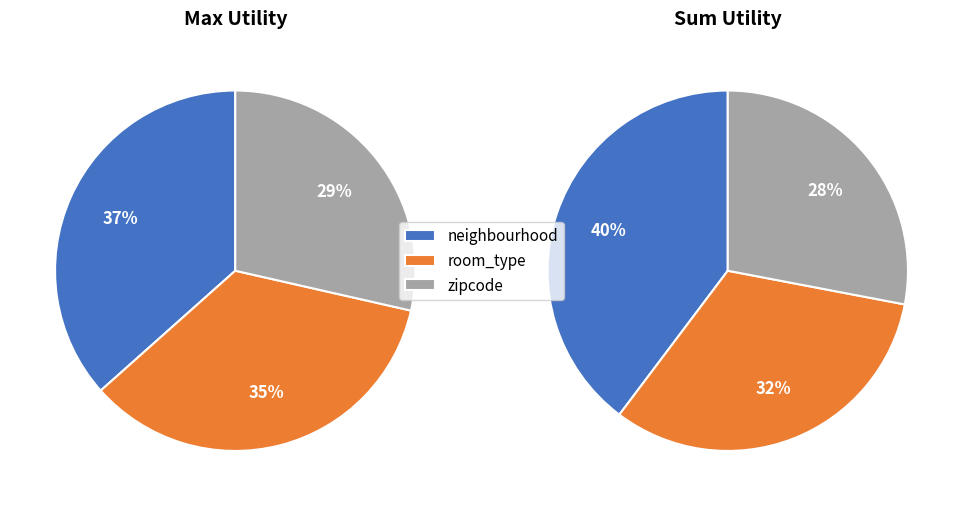

To the nearest percent, what is the difference between the zipcode and room_type slice percentages?

4%